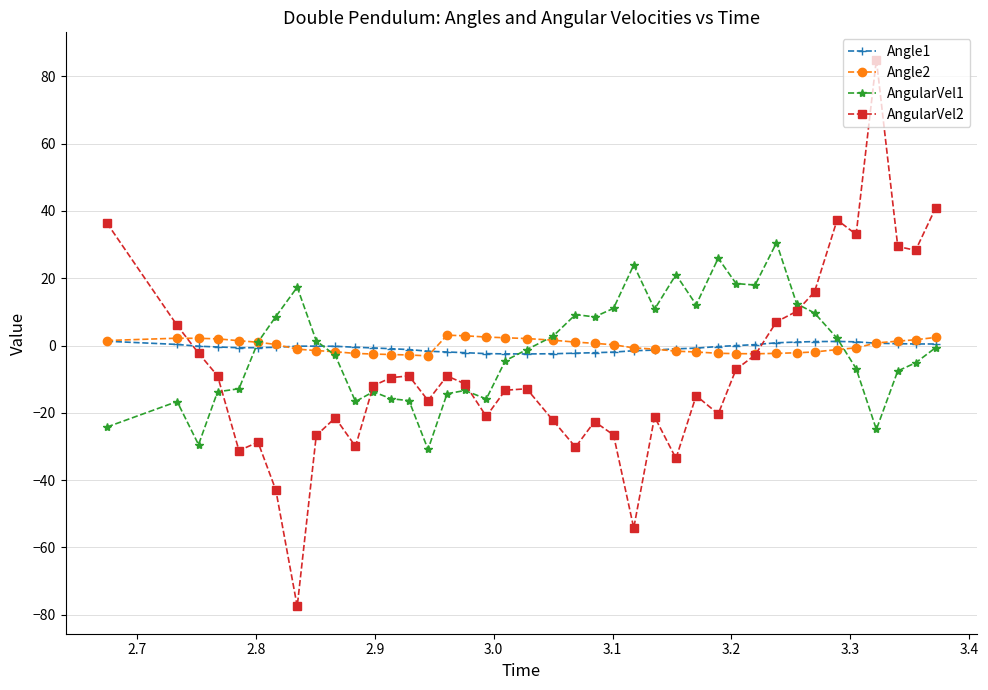

True or false: AngularVel2 has more than 1 interior local peaks.

True